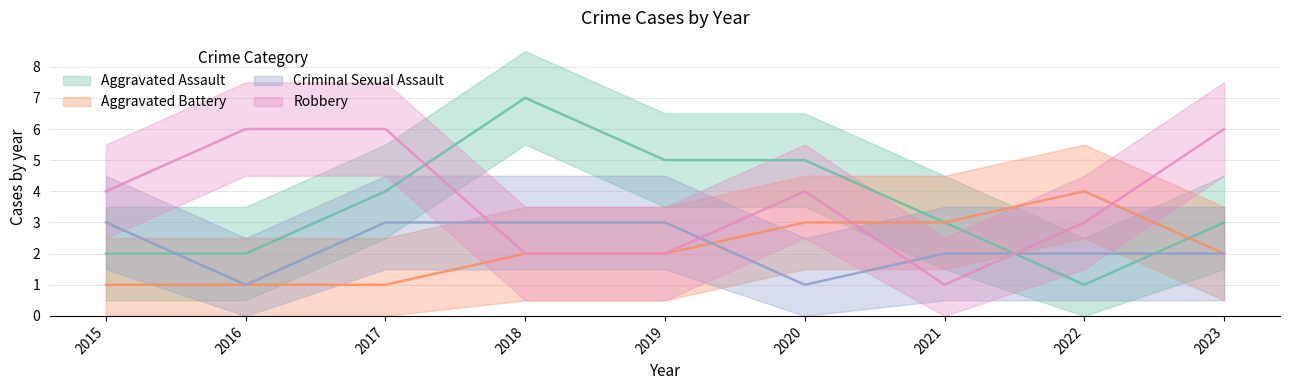

Where do Criminal Sexual Assault and Robbery first cross each other?

2017 and 2018